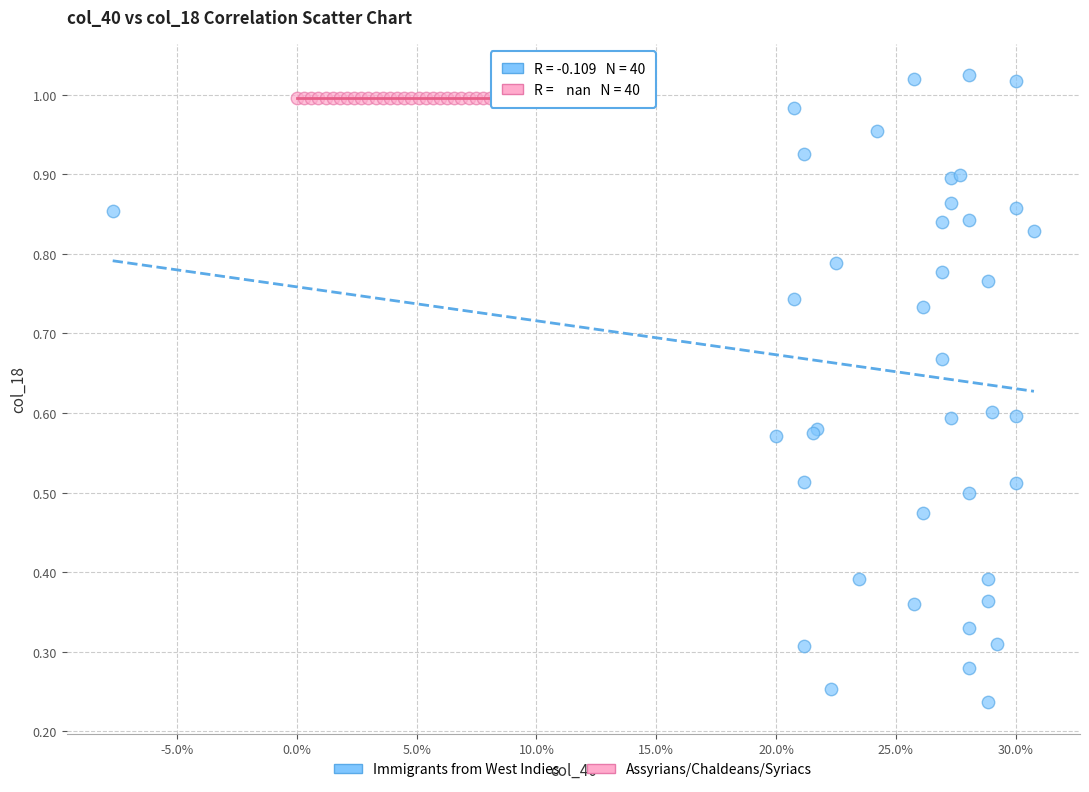

Which series contains the lowest Y value?

Immigrants from West Indies